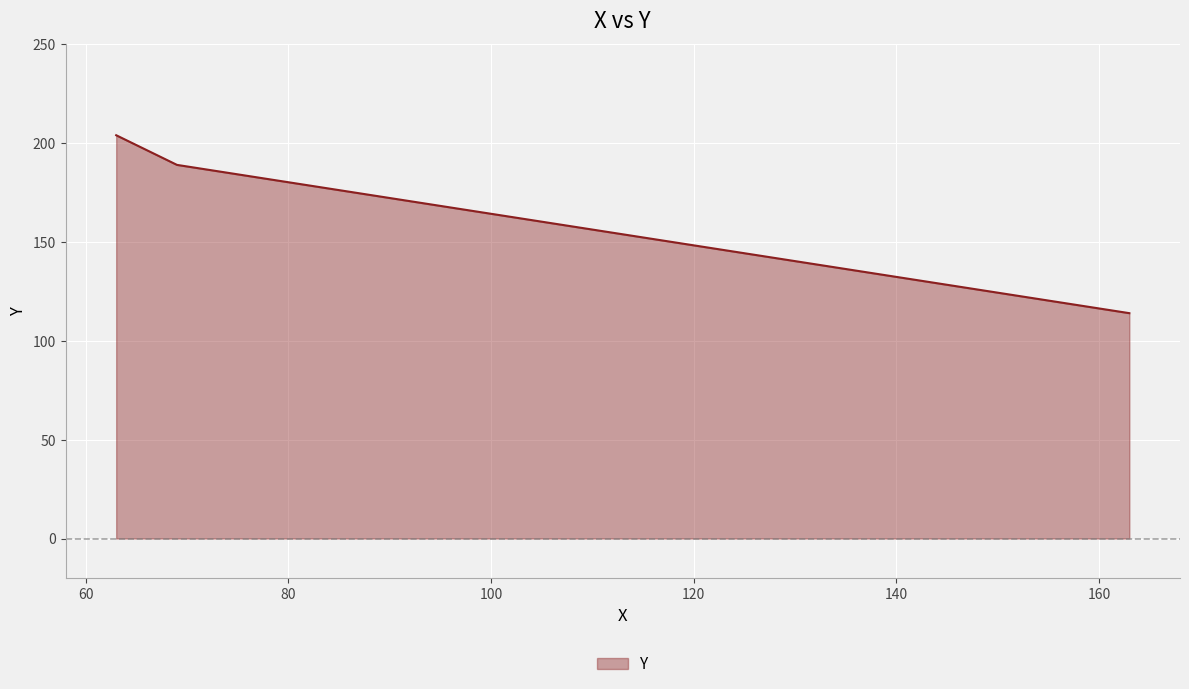

What is the maximum value shown in the chart?

204